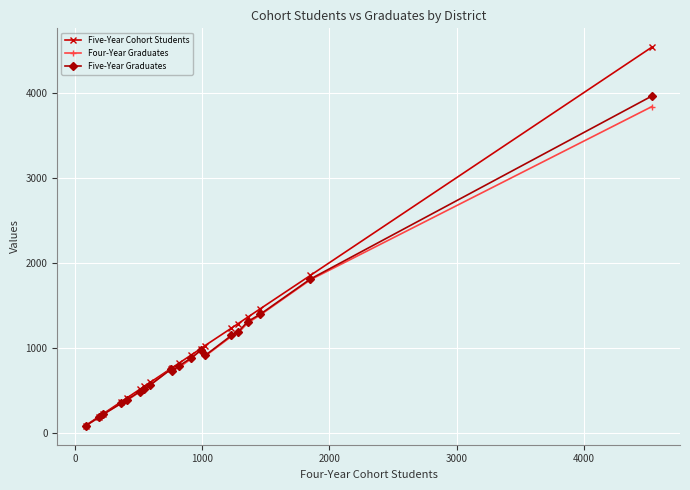

What is the difference between the maximum and minimum values in the Four-Year Graduates series?

3754